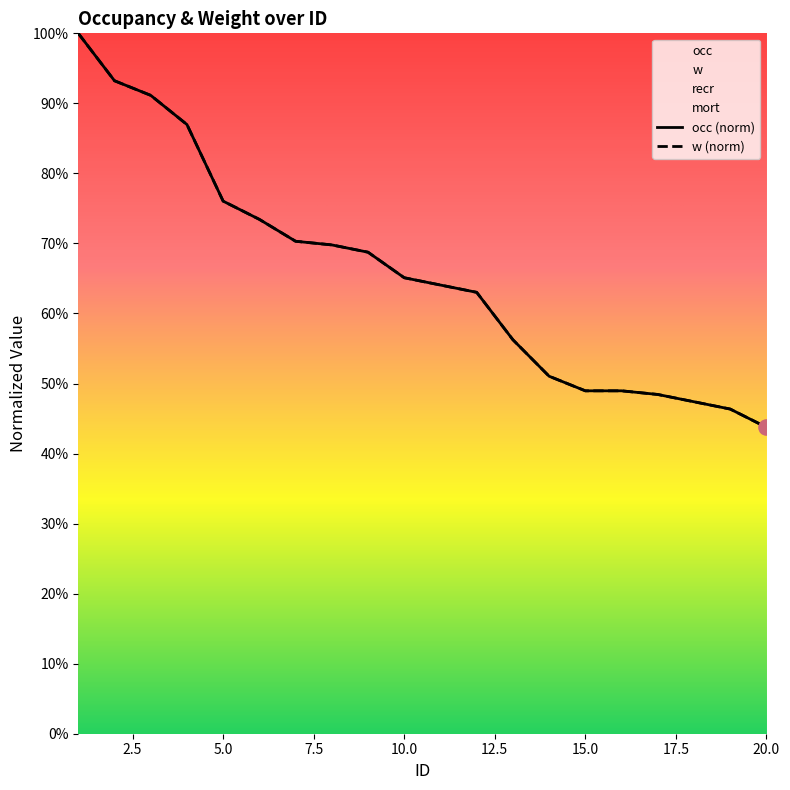

Which series reaches the maximum Y coordinate?

occ